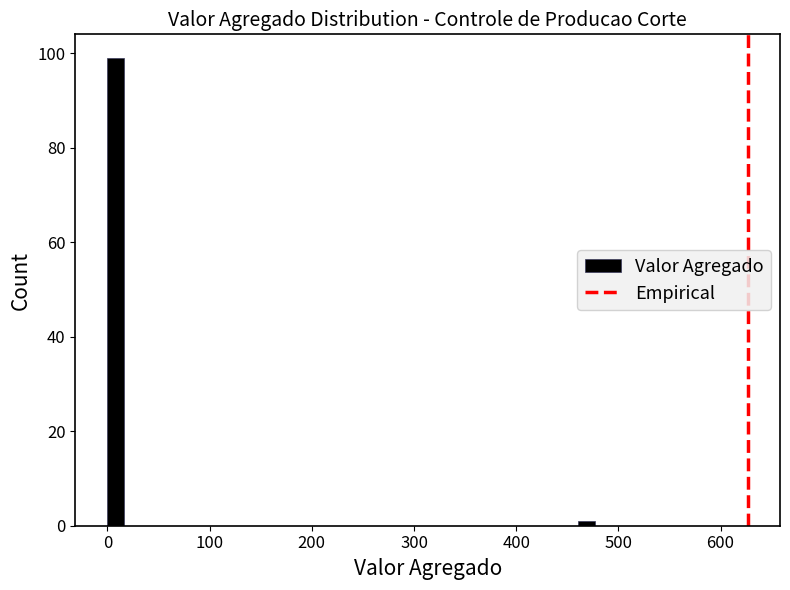

Around what value on the x-axis is the tallest bar? Give the approximate position of its centre, as read against the axis.

10